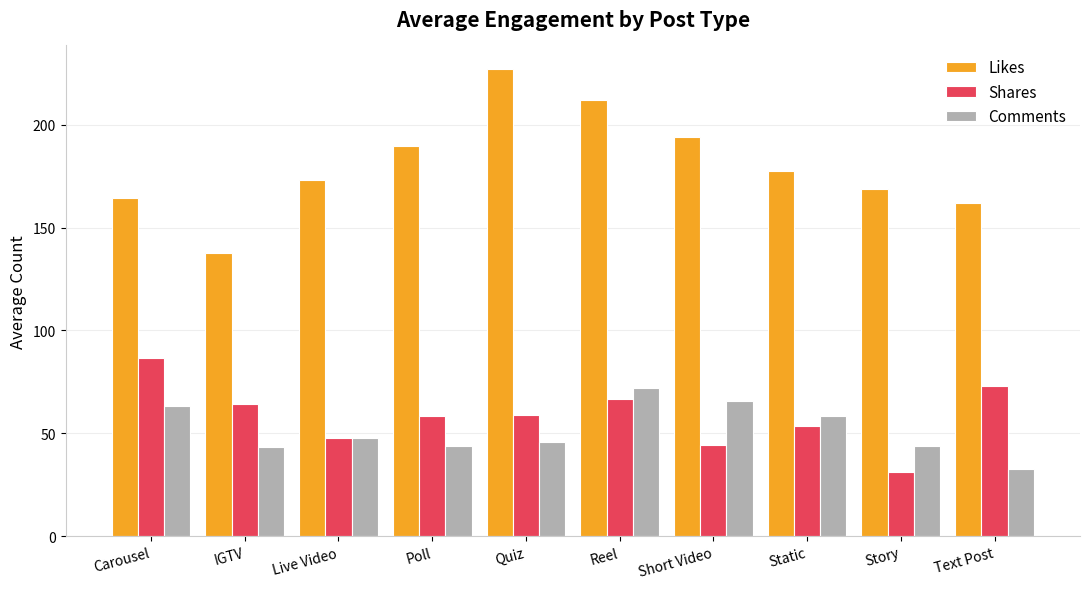

What is the difference between the maximum and minimum values in the Shares series?

55.2